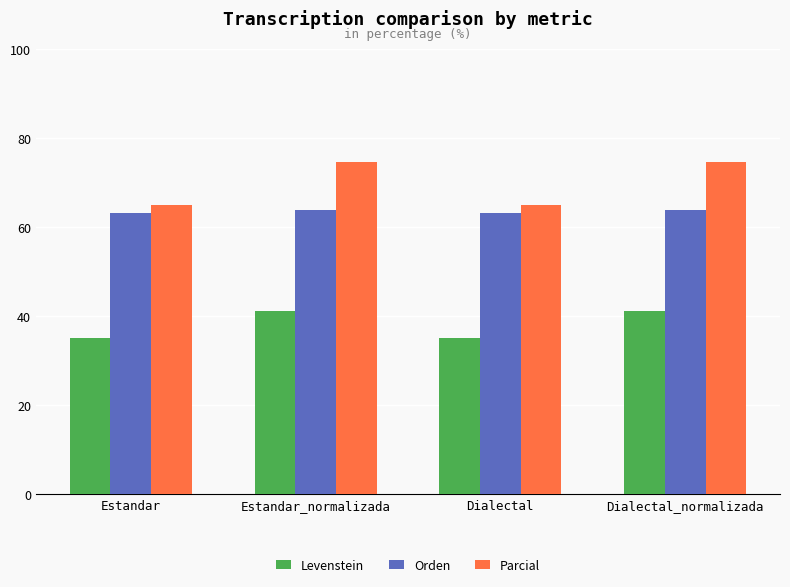

List the series in order of their peak value, lowest first.

Levenstein, Orden, Parcial